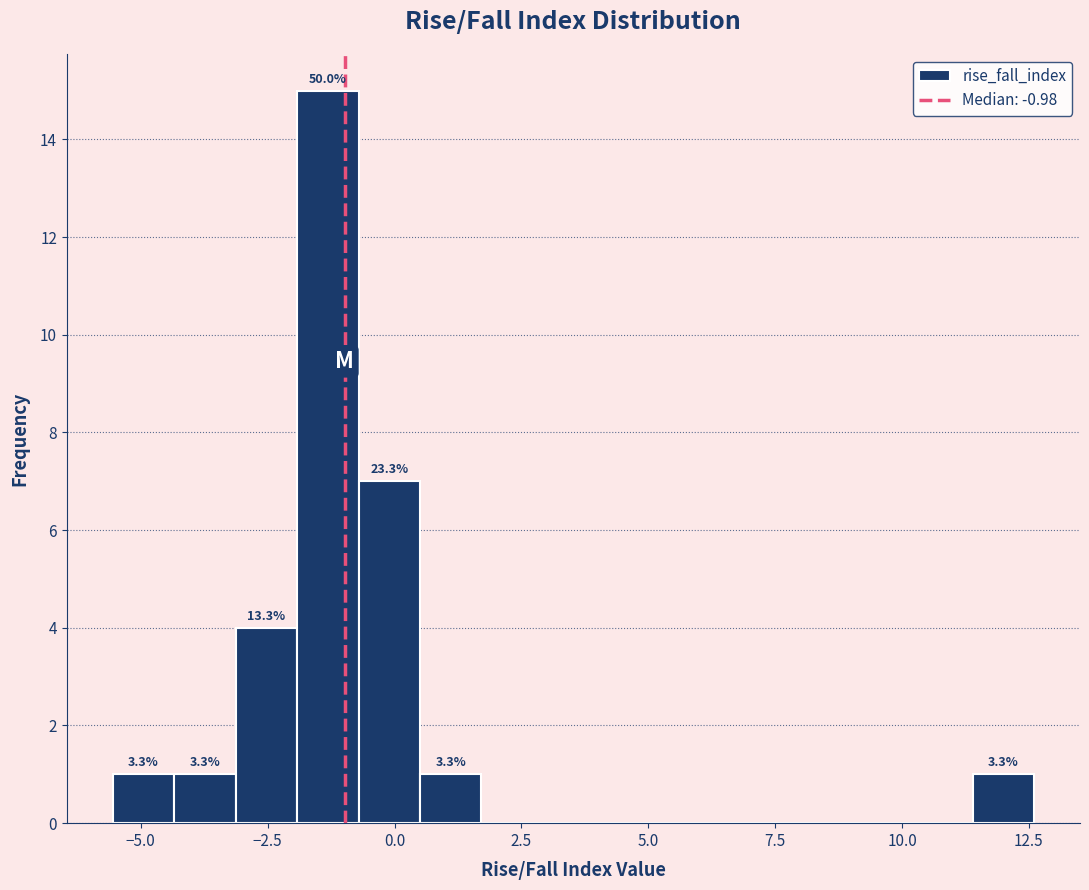

Read against the x-axis, roughly where is the centre of the tallest bar?

-1.5